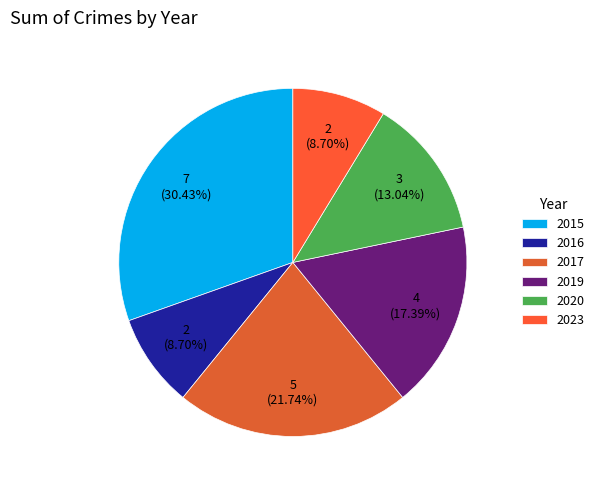

To the nearest percent, what portion does 2016 represent?

9%